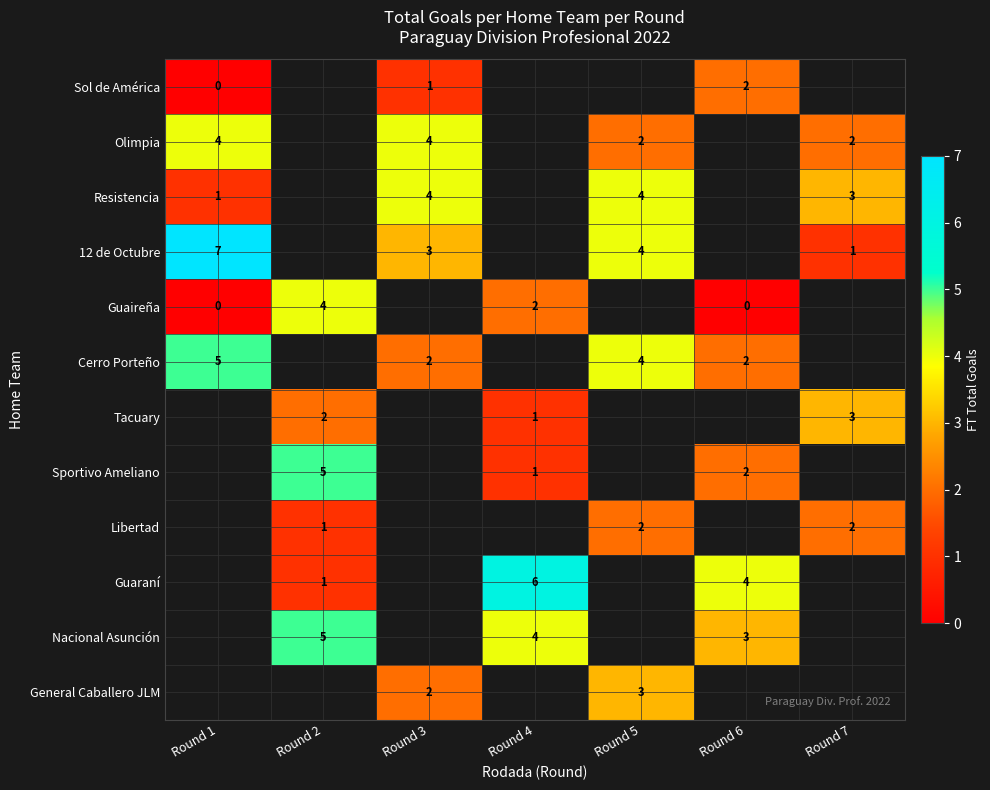

Is the value of Tacuary at Round 2 greater than the value of Sol de América at Round 3?

Yes